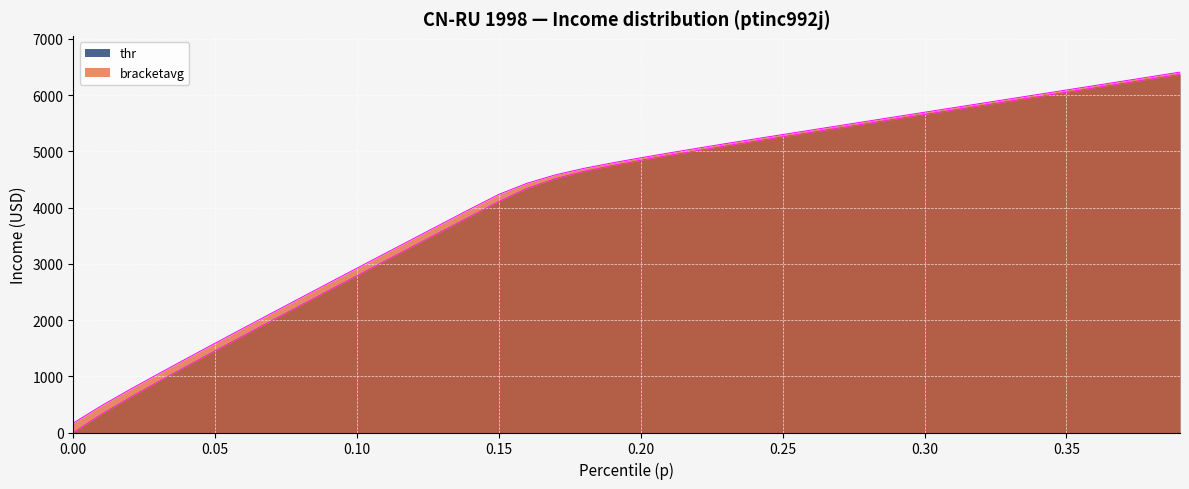

True or false: thr has a value of 328.7 at 0.01.

True